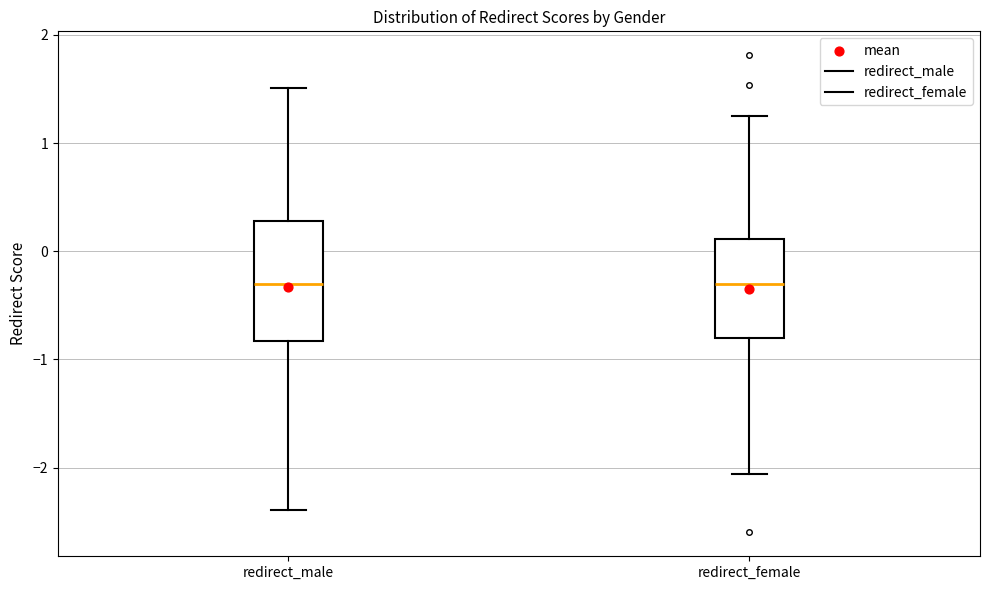

Reading left to right, transcribe this box plot: for each box, give where its median line is, the range the box spans, and where its two whiskers end, as read against the y-axis. The values are not printed on the chart, so give them approximately, as read against the axis.

redirect_male: median -0.3, box -0.8 to 0.3, whiskers -2.4 to 1.5
redirect_female: median -0.3, box -0.8 to 0.1, whiskers -2.1 to 1.3